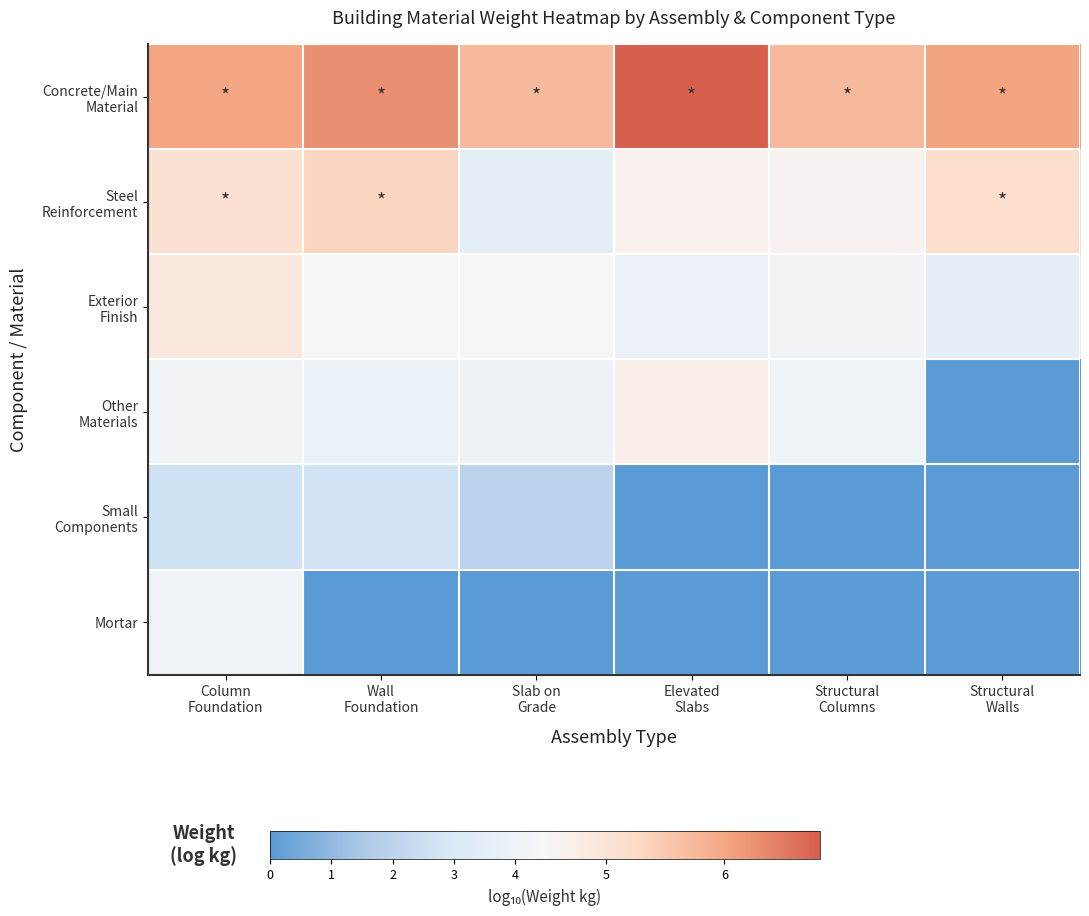

How many data points does each series have?

6